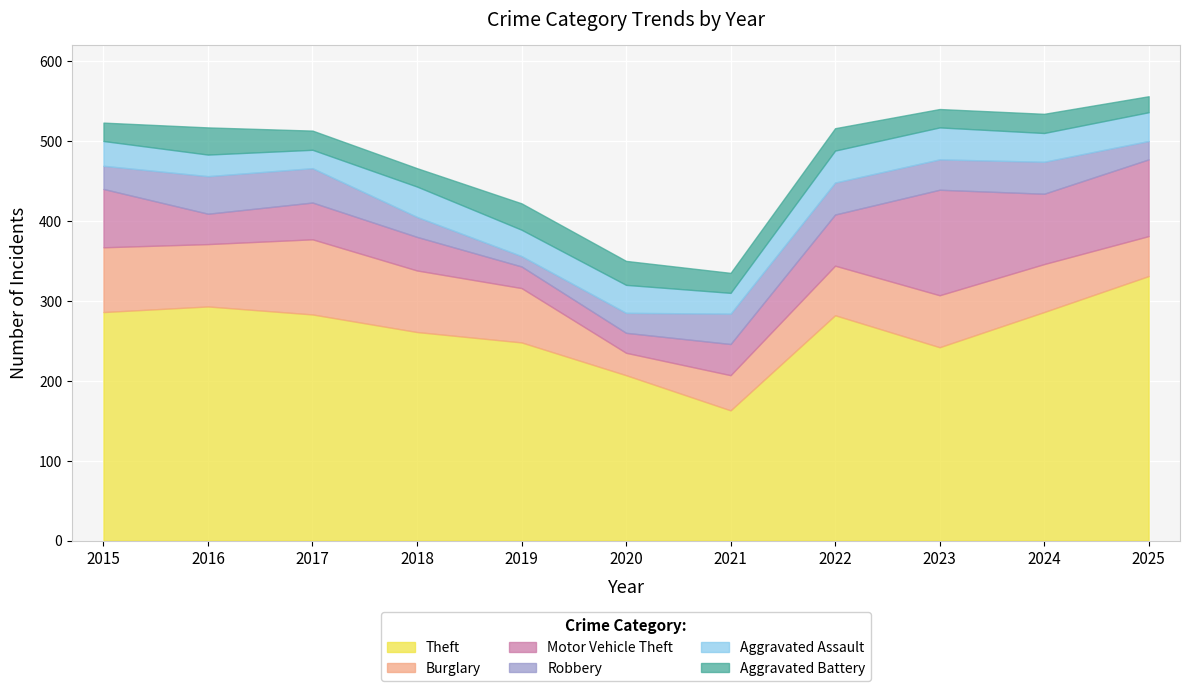

True or false: Theft and Aggravated Assault cross at least once.

False